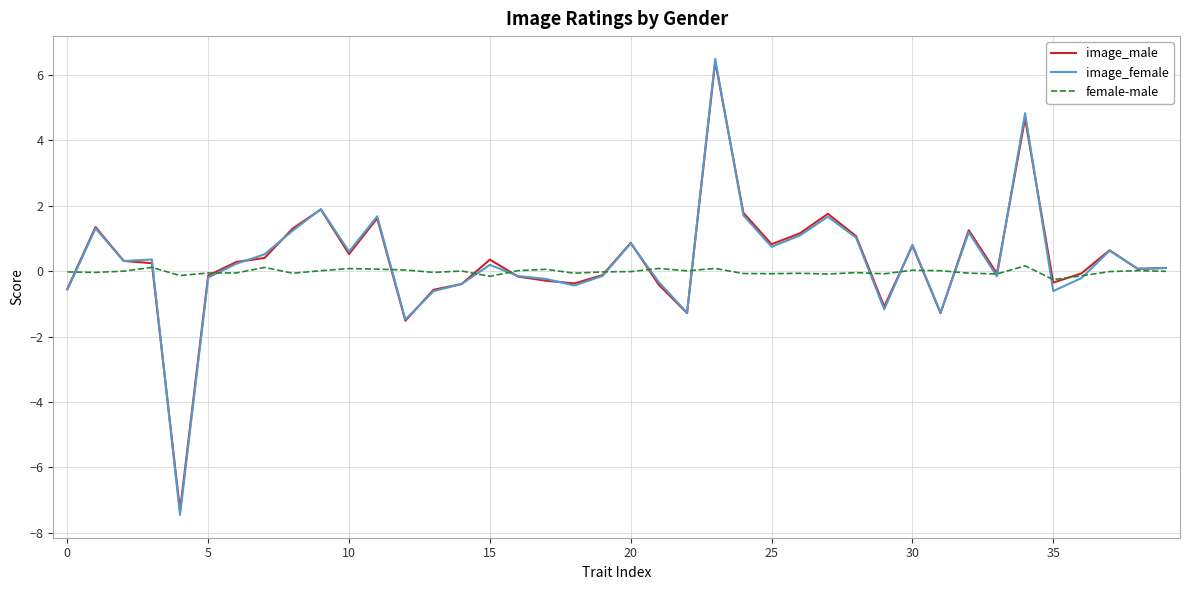

Which series has the widest spread of values?

image_female